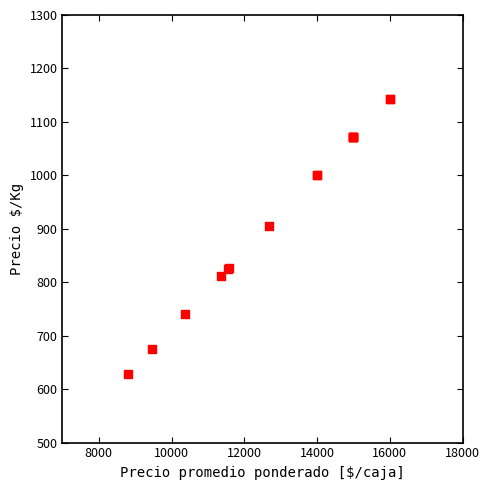

What Y value in the scatter plot is closest to 886?

905